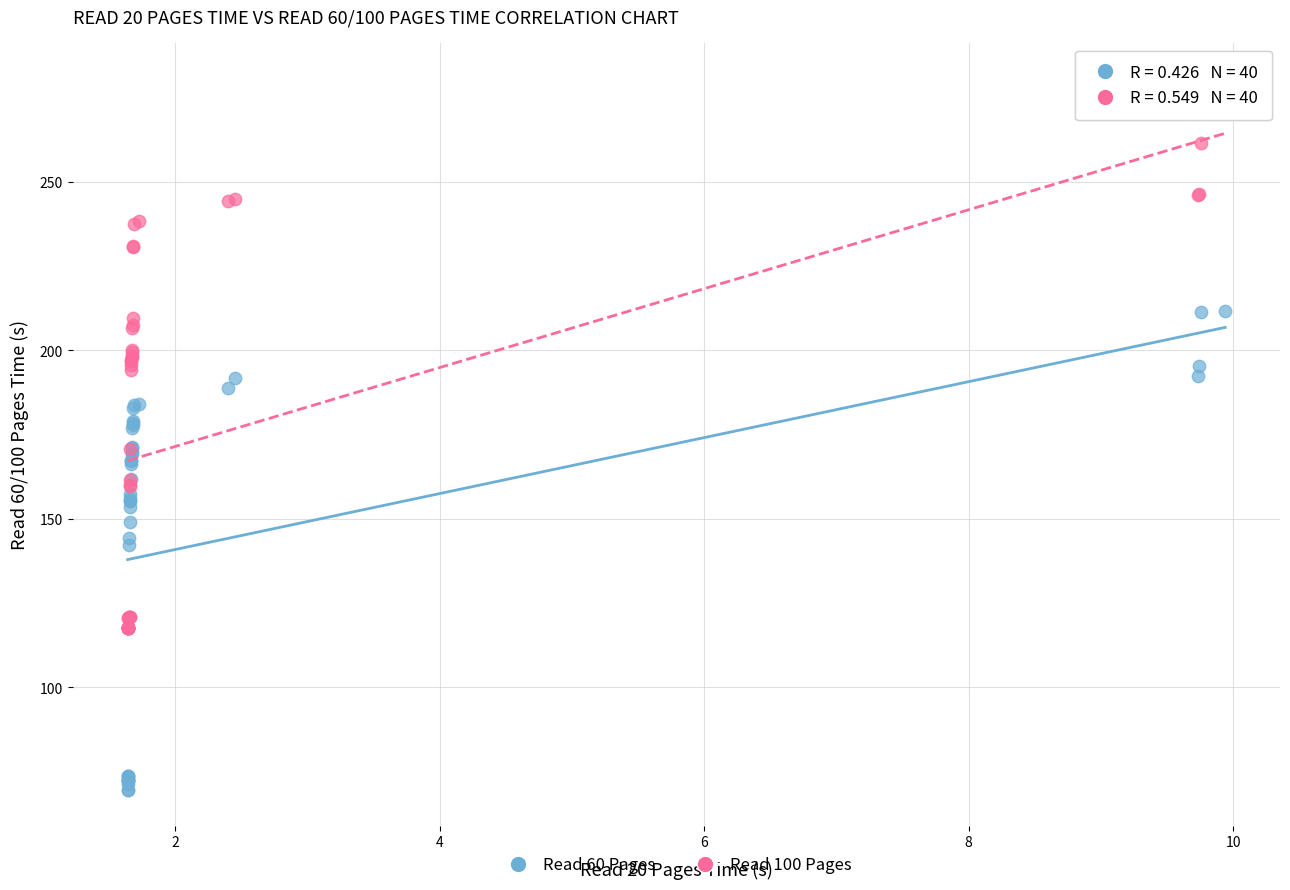

Which series has the largest Y range (max minus min)?

Read 100 Pages